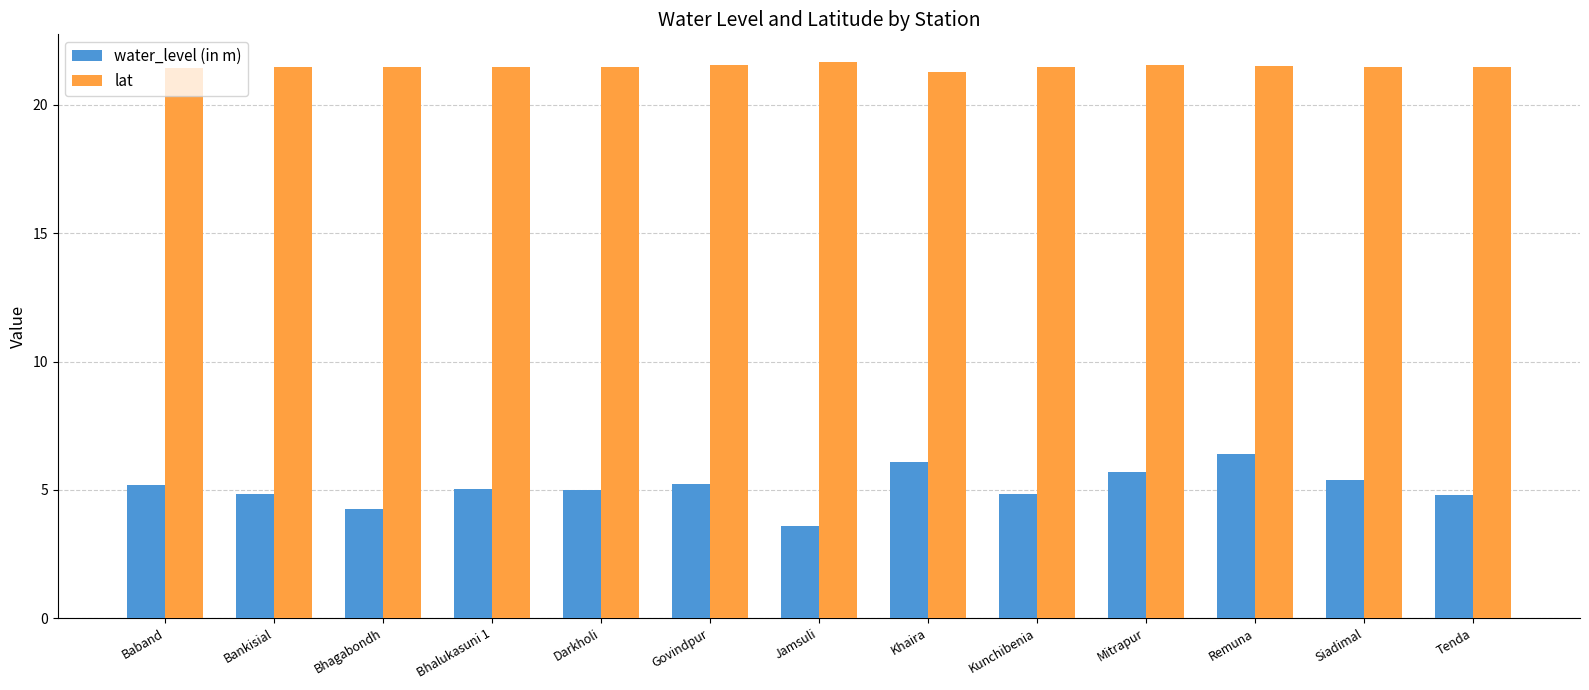

How many bars are there in total?

26